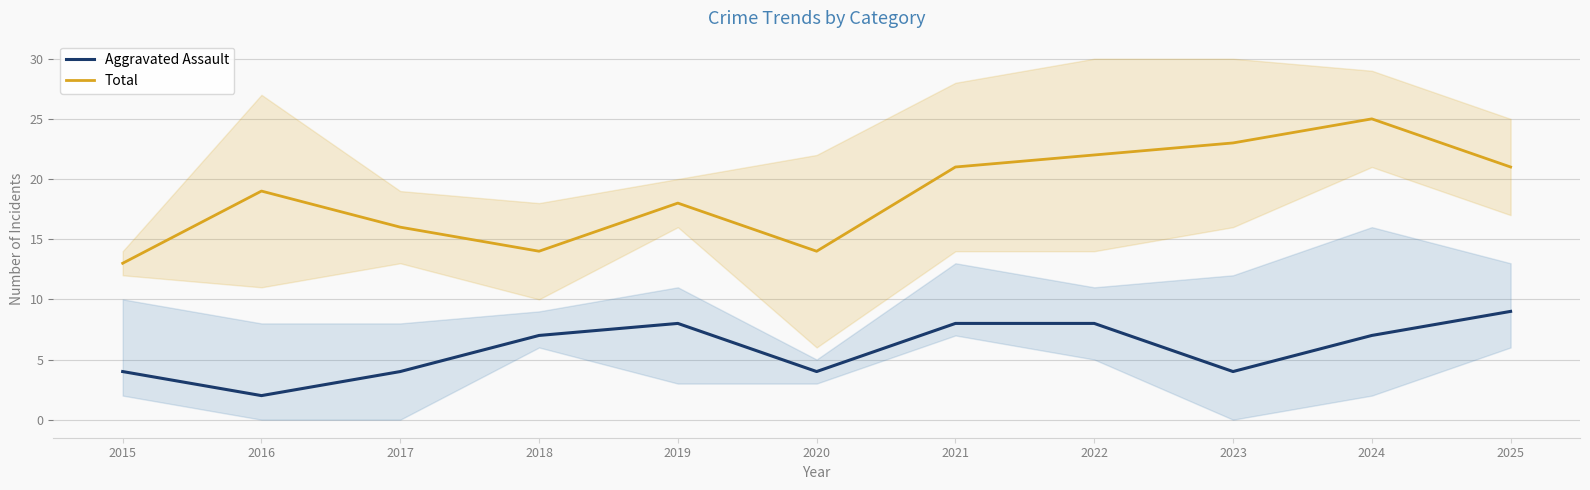

How many interior local peaks does the Total series have?

3